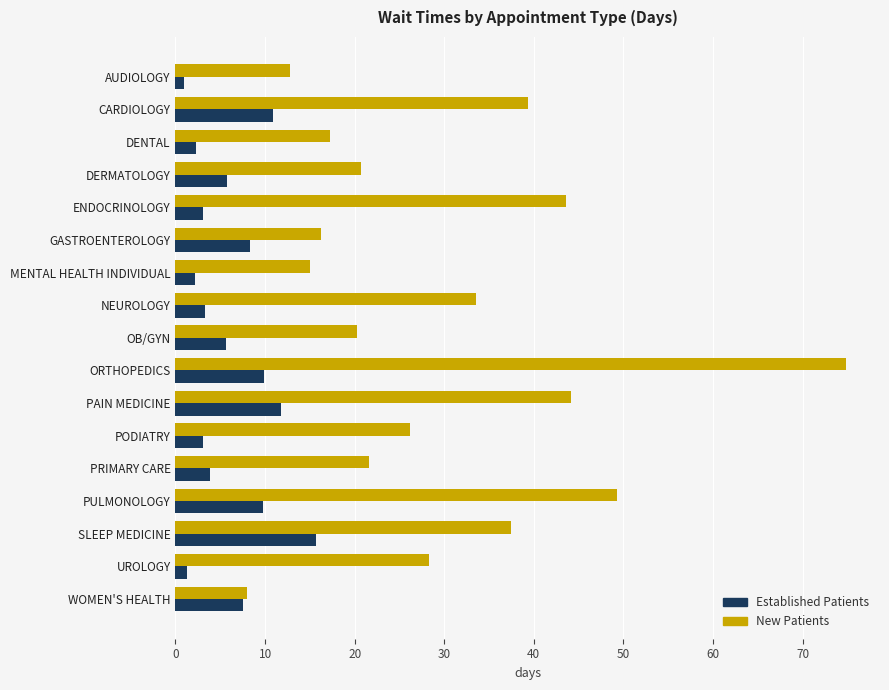

The value of Established Patients at ENDOCRINOLOGY is 3.1. True or false?

True